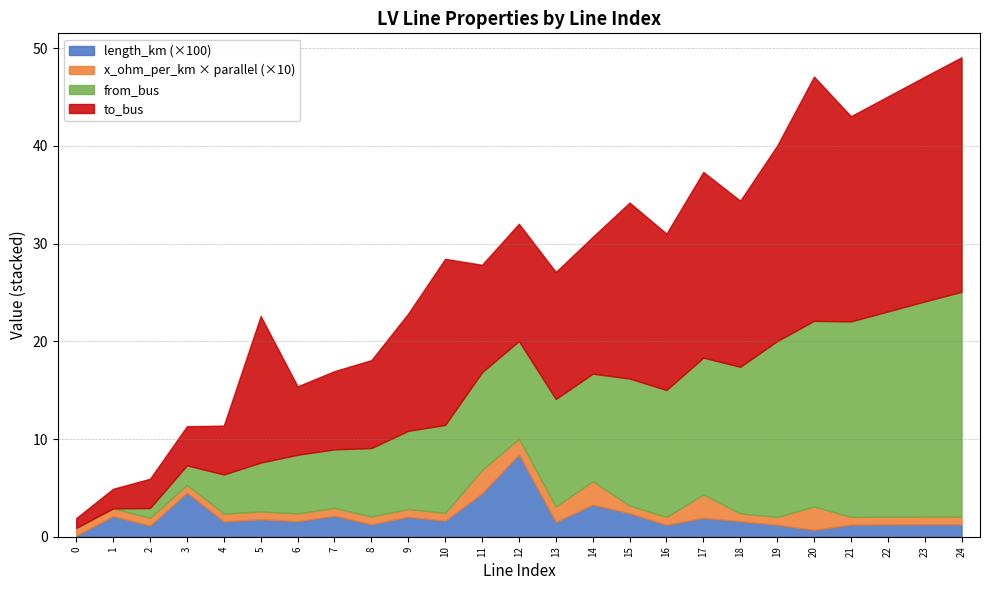

Does the chart have visible grid lines?

Yes